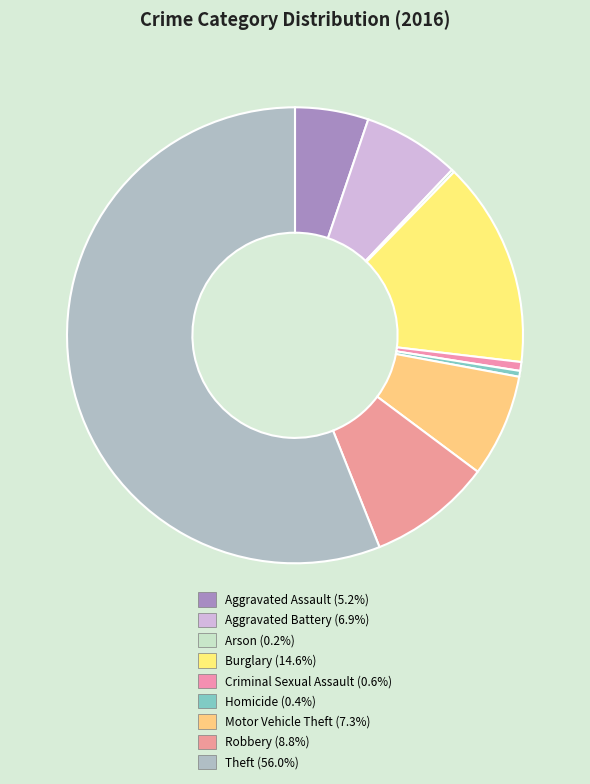

Combined, what portion of the pie is Motor Vehicle Theft and Criminal Sexual Assault?

7.9%